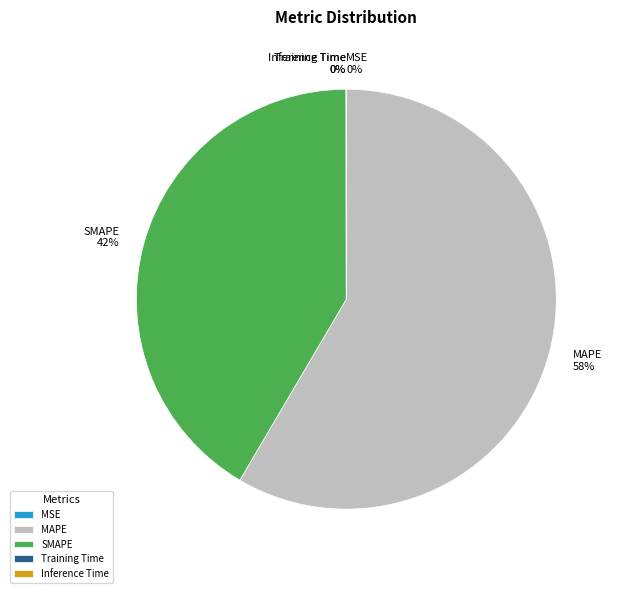

To the nearest percent, what is the average slice percentage?

20%